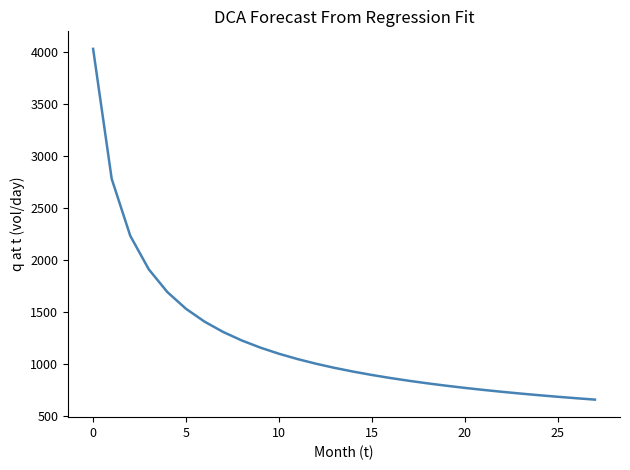

What is the difference between the maximum and minimum values?

3364.9